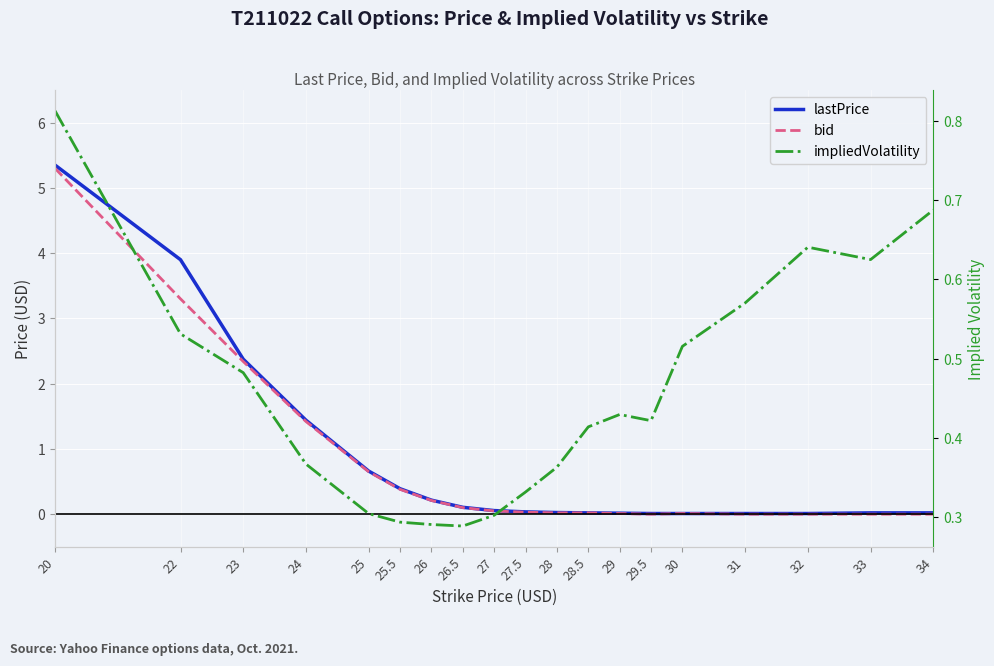

Reading right to left, what are all the values shown in this chart?

lastPrice: 0.0	0.0	0.0	0.0	0.0	0.0	0.0	0.0	0.0	0.0	0.1	0.1	0.2	0.4	0.7	1.4	2.4	3.9	5.3
bid: 0.0	0.0	0.0	0.0	0.0	0.0	0.0	0.0	0.0	0.0	0.1	0.1	0.2	0.4	0.7	1.4	2.3	3.3	5.3
impliedVolatility: 0.7	0.6	0.6	0.6	0.5	0.4	0.4	0.4	0.4	0.3	0.3	0.3	0.3	0.3	0.3	0.4	0.5	0.5	0.8